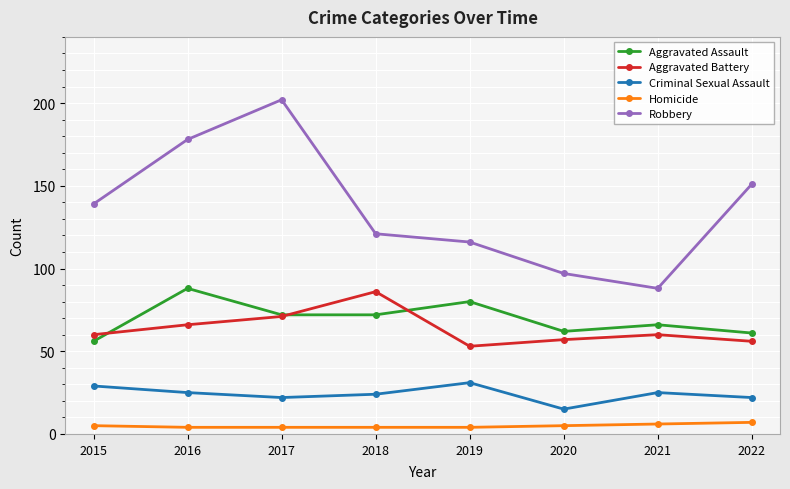

The value of Aggravated Battery at 2019 is 22. True or false?

False